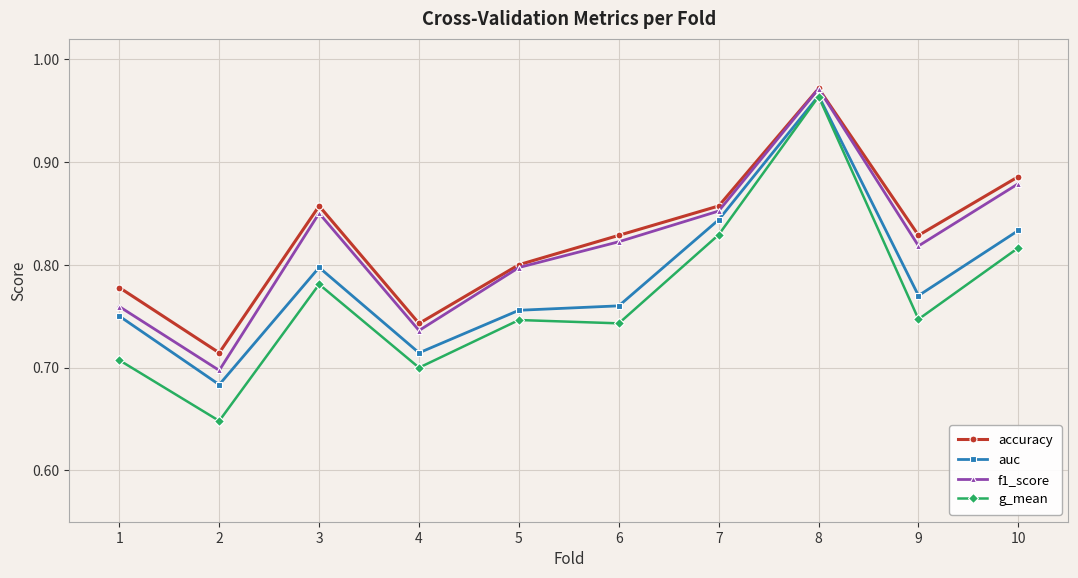

The value of f1_score at 1 is 0.8. True or false?

True